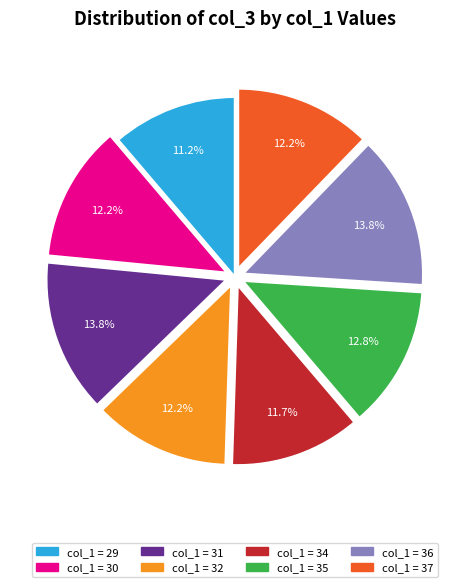

Is there a majority slice in this chart?

No